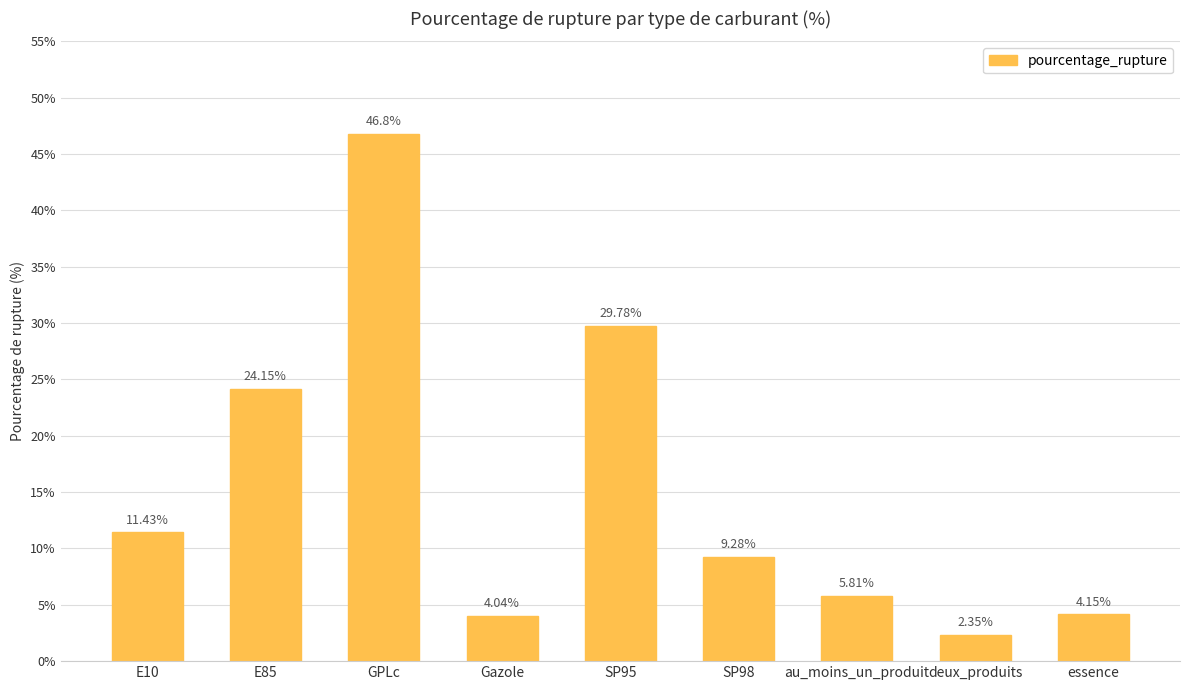

Is it true that the value at SP98 is 2.2?

False